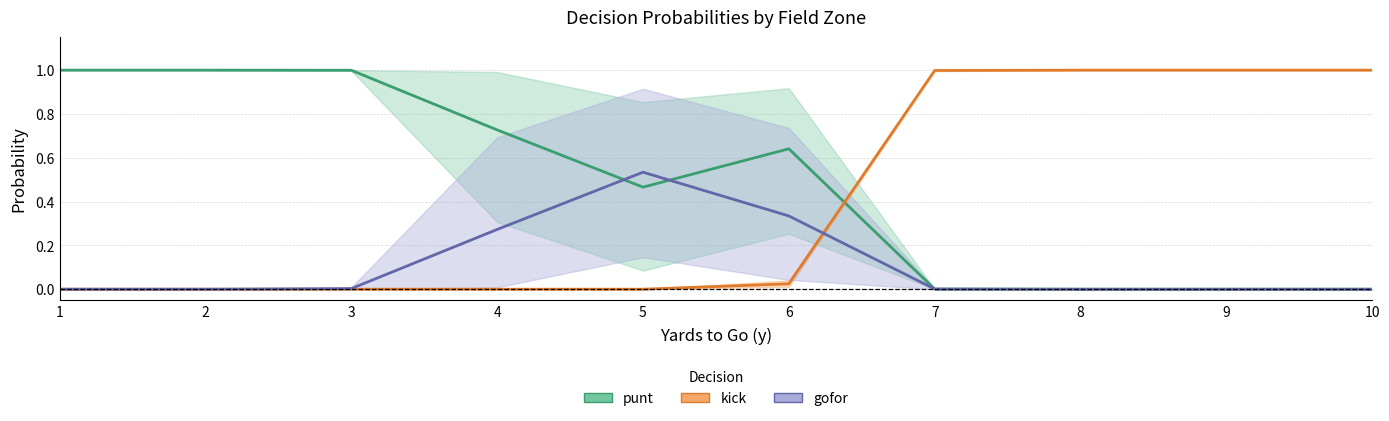

At how many categories does at least one series exceed 0?

10